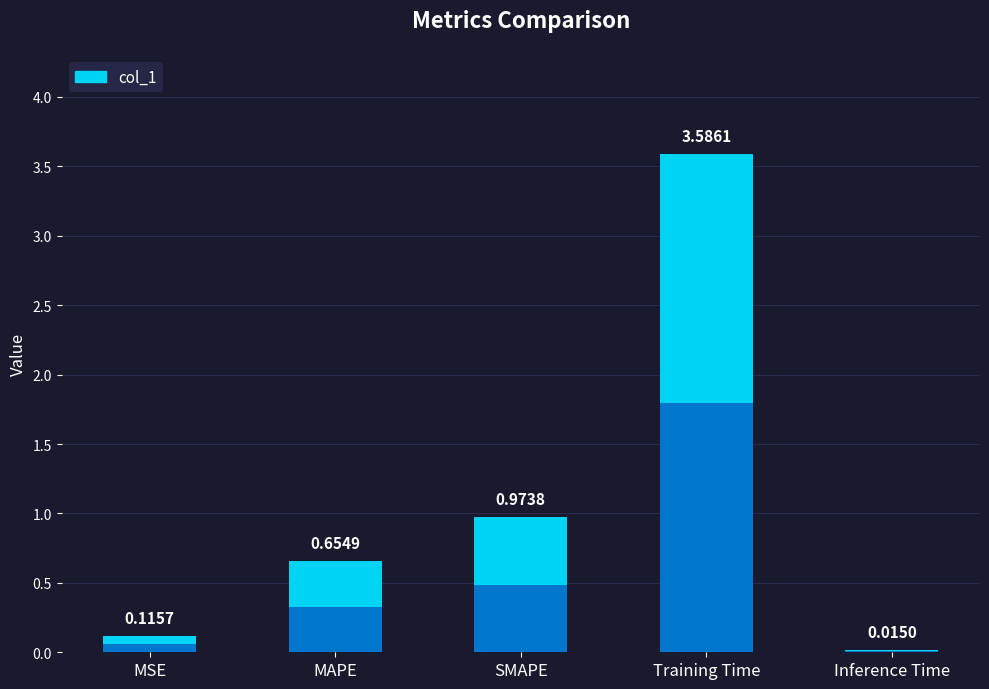

What is the label of the 4th bar from the left?

Training Time